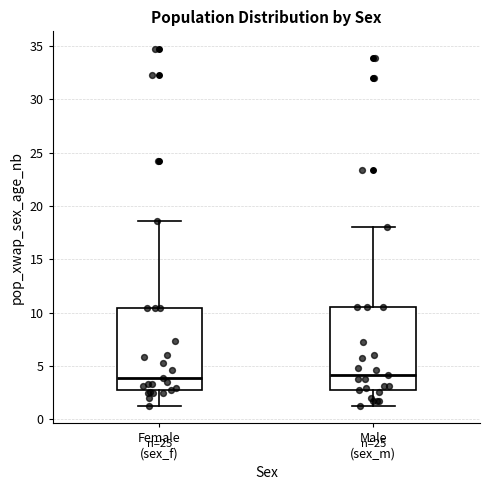

Reading left to right, transcribe this box plot: for each box, give where its median line is, the range the box spans, and where its two whiskers end, as read against the y-axis. The values are not printed on the chart, so give them approximately, as read against the axis.

Female (sex_f): median 4.0, box 2.5 to 10.5, whiskers 1.5 to 18.5
Male (sex_m): median 4.0, box 2.5 to 10.5, whiskers 1.5 to 18.0